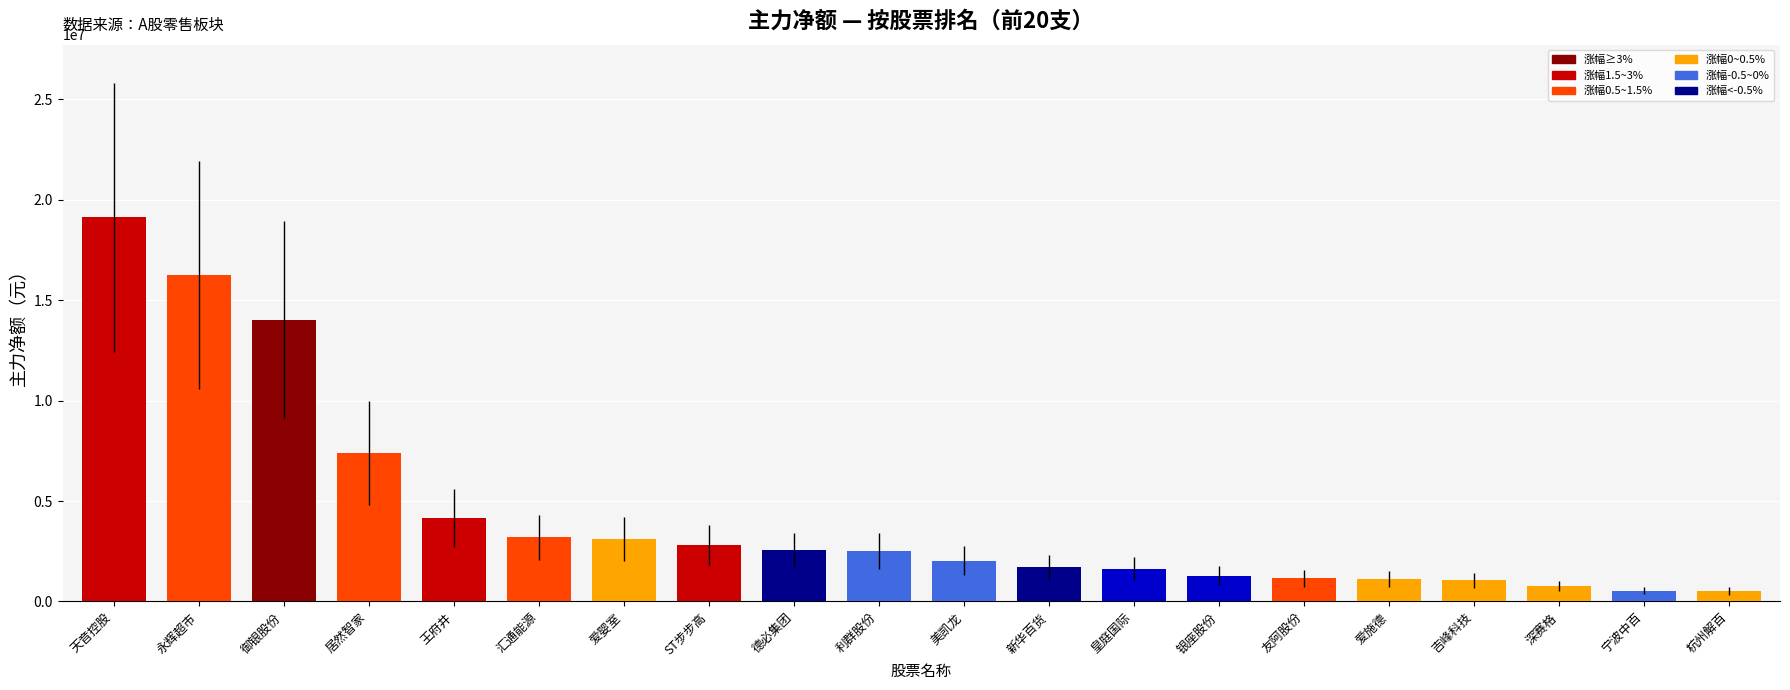

What is the maximum value shown in the chart?

19109724